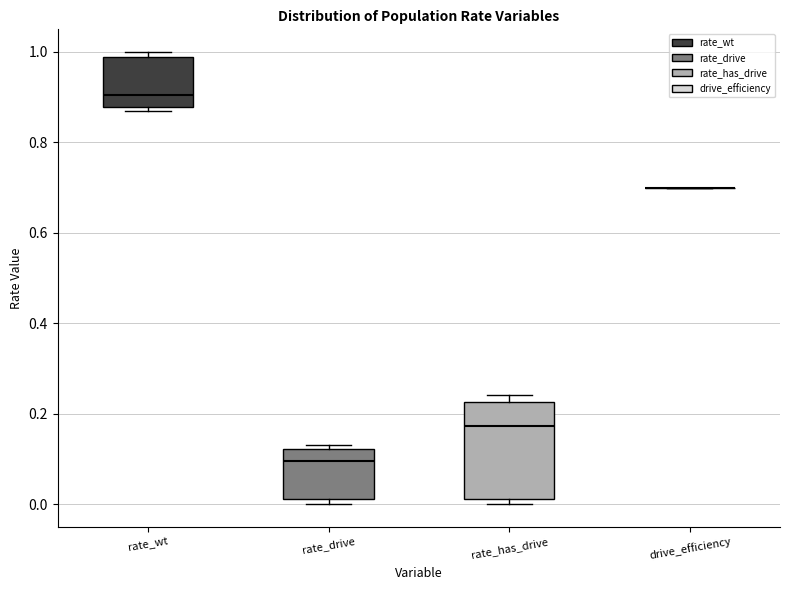

Reading left to right, transcribe this box plot: for each box, give where its median line is, the range the box spans, and where its two whiskers end, as read against the y-axis. The values are not printed on the chart, so give them approximately, as read against the axis.

rate_wt: median 0.90, box 0.88 to 0.98, whiskers 0.86 to 1.00
rate_drive: median 0.10, box 0.02 to 0.12, whiskers 0.00 to 0.14
rate_has_drive: median 0.18, box 0.02 to 0.22, whiskers 0.00 to 0.24
drive_efficiency: box collapsed to a line at 0.70, whiskers 0.70 to 0.70